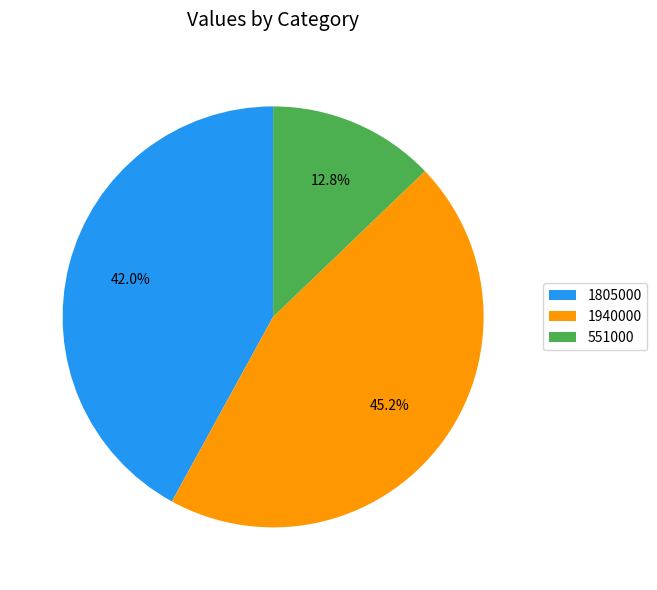

Does 1805000 represent more than half of the total?

No